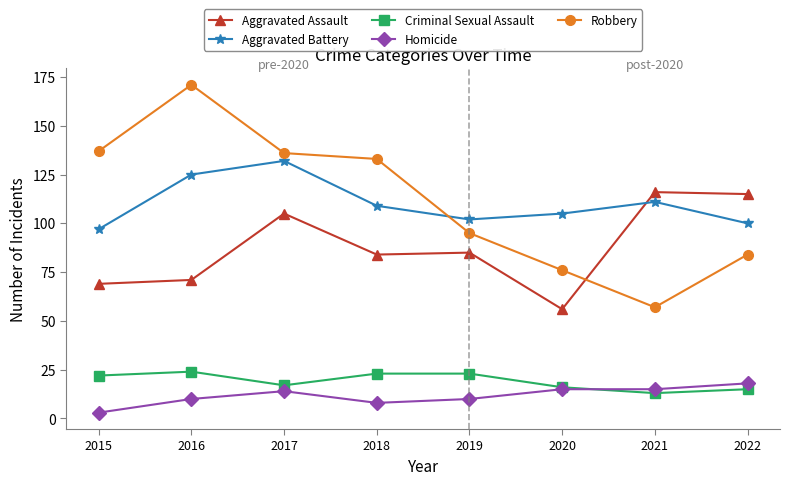

Is the value of Criminal Sexual Assault at 2015 greater than the value of Aggravated Battery at 2015?

No